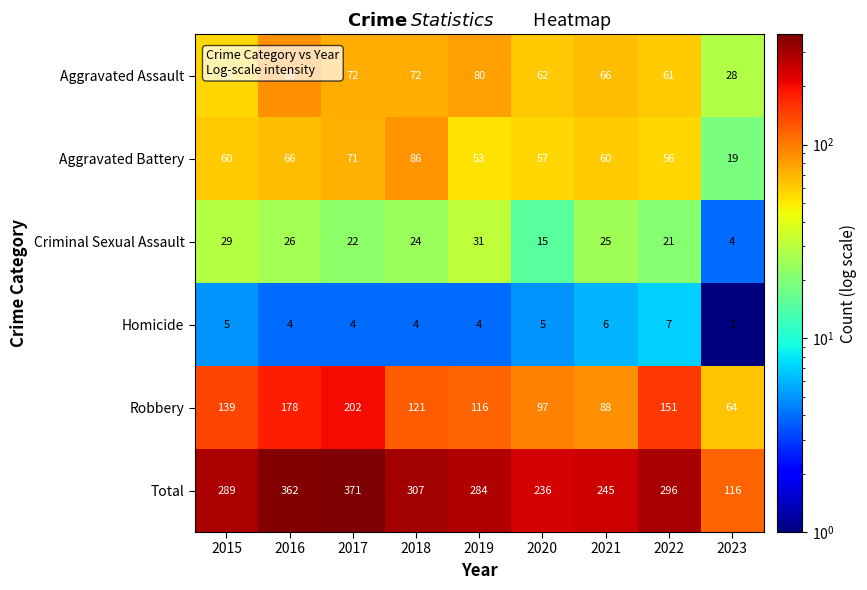

What is the smallest value displayed?

1